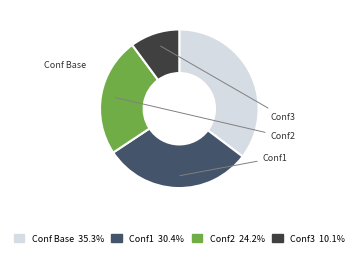

The Conf1 slice represents 30% of the pie. True or false?

True